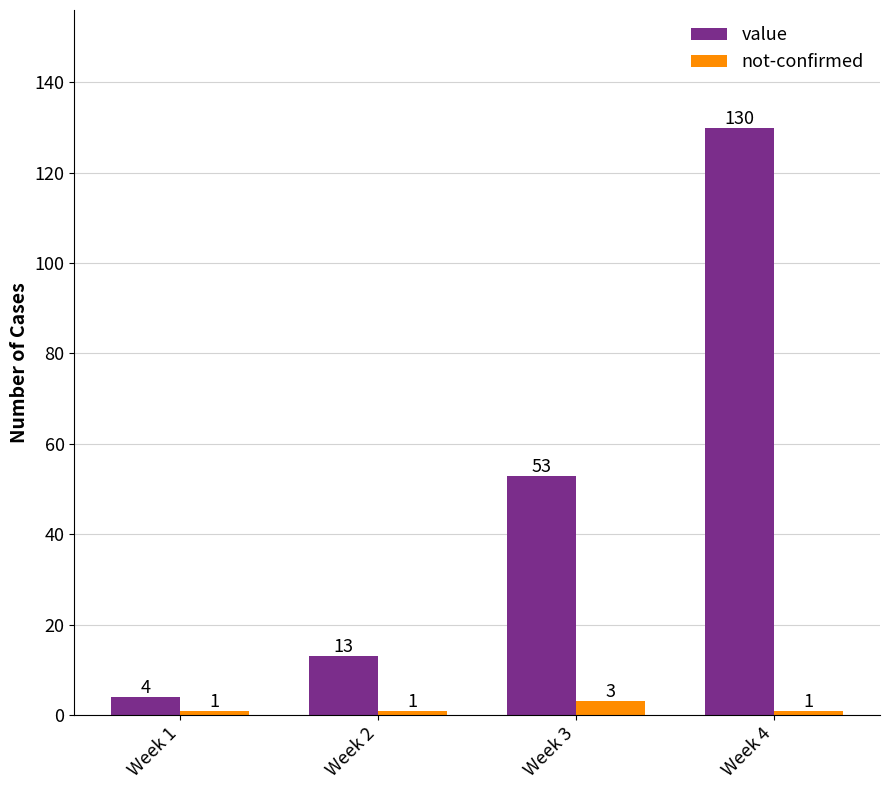

What is the difference between the highest and lowest values at Week 3?

50